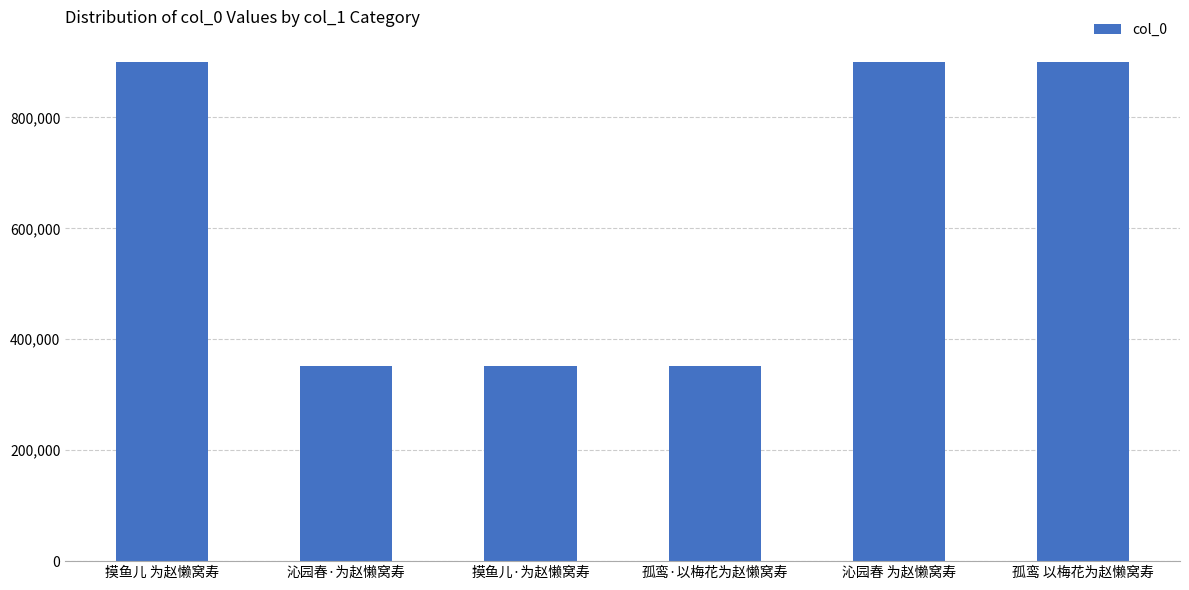

What is the smallest value displayed?

352572